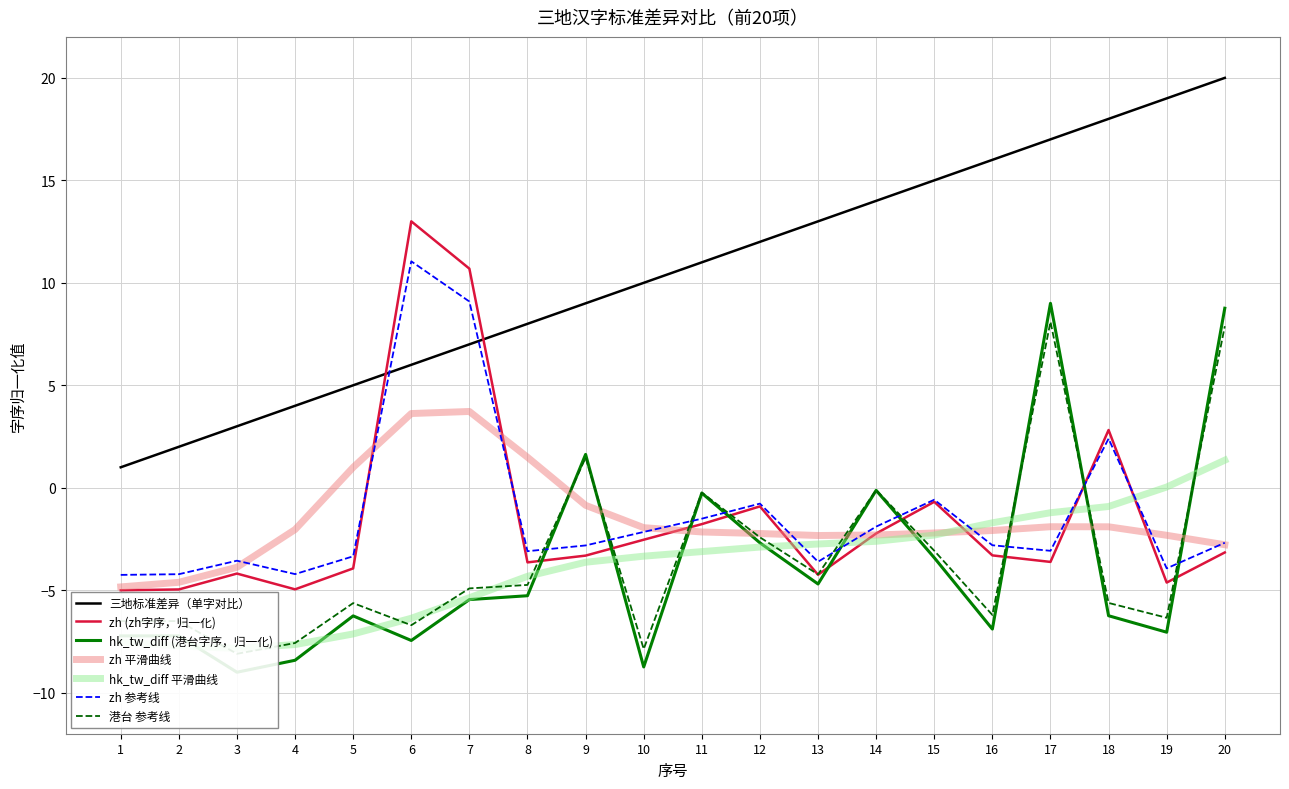

What is the total value across all series at 14?

12.0